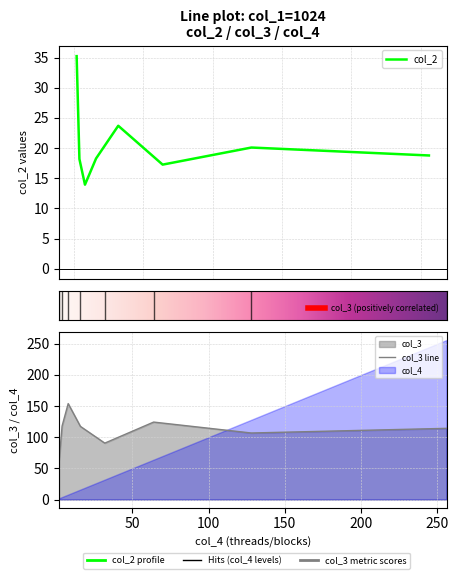

How many distinct data groups are displayed?

2